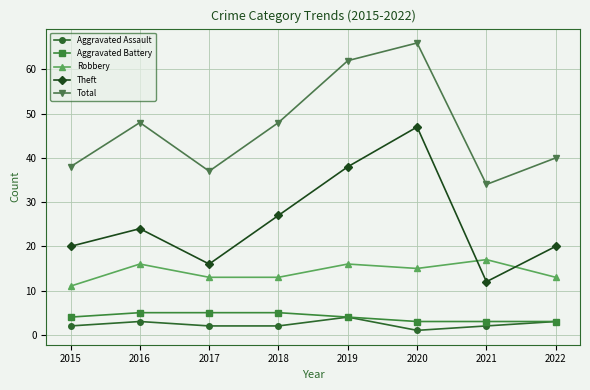

Read the Aggravated Battery value at 2015.

4